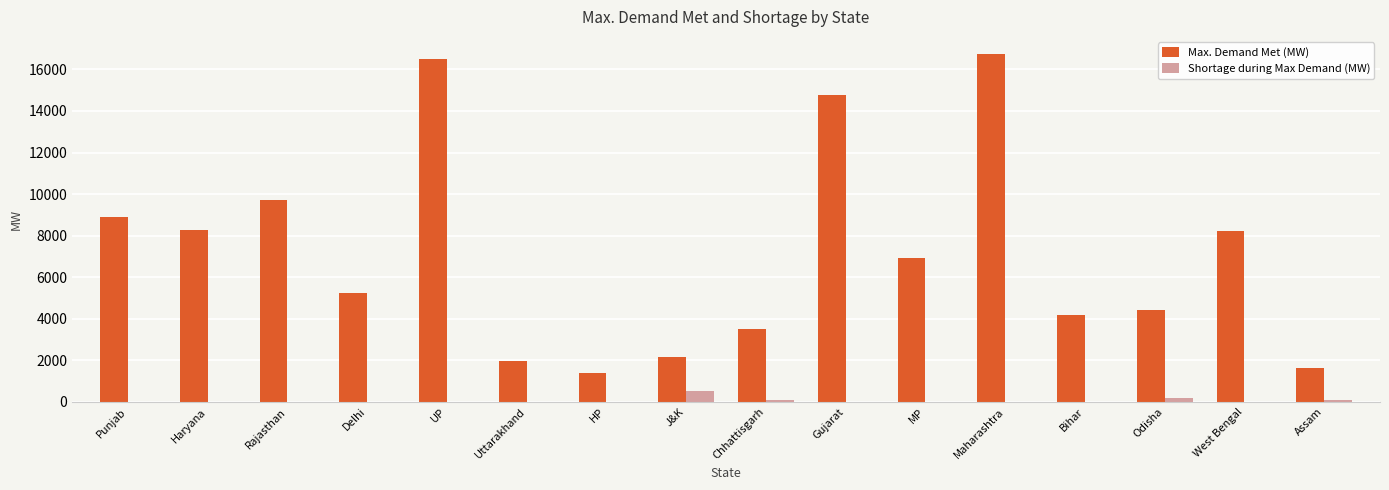

How many groups of bars are there?

16